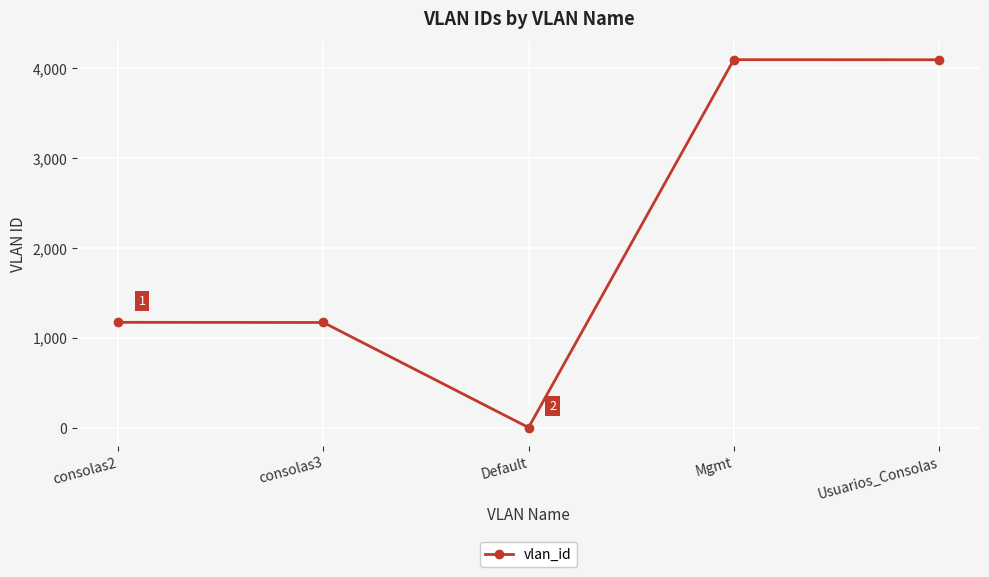

What is the average value?

2106